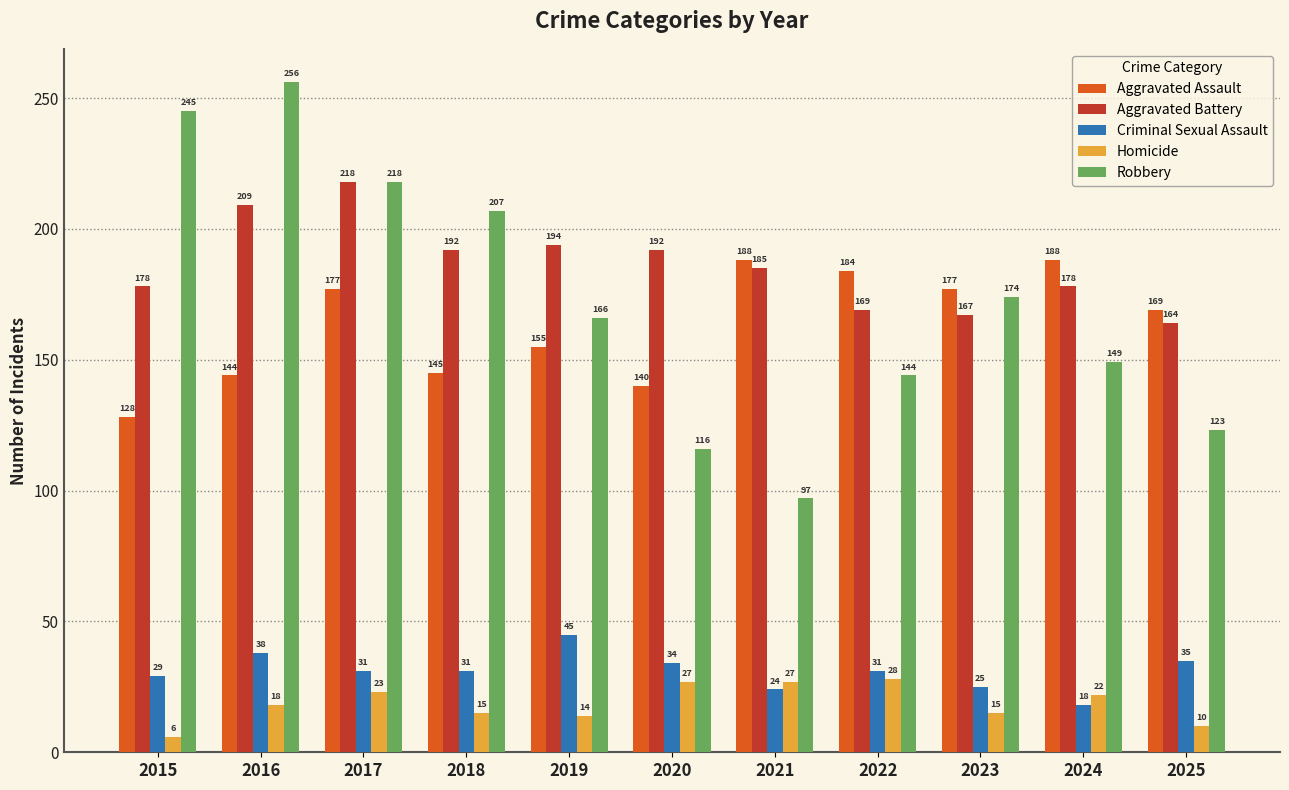

What is the value of the Robbery bar at the 4th from the left?

207